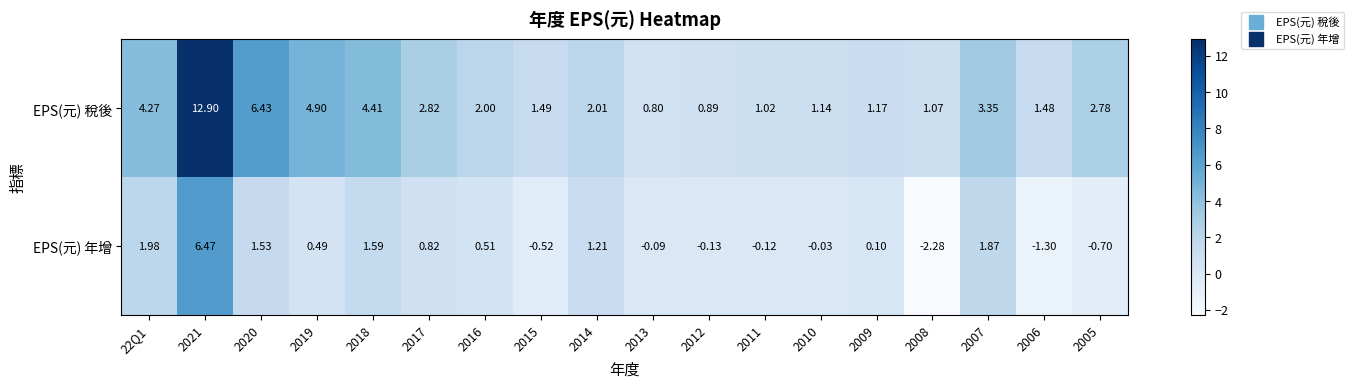

Rank the series by their maximum value, from lowest to highest.

EPS(元) 年增, EPS(元) 稅後